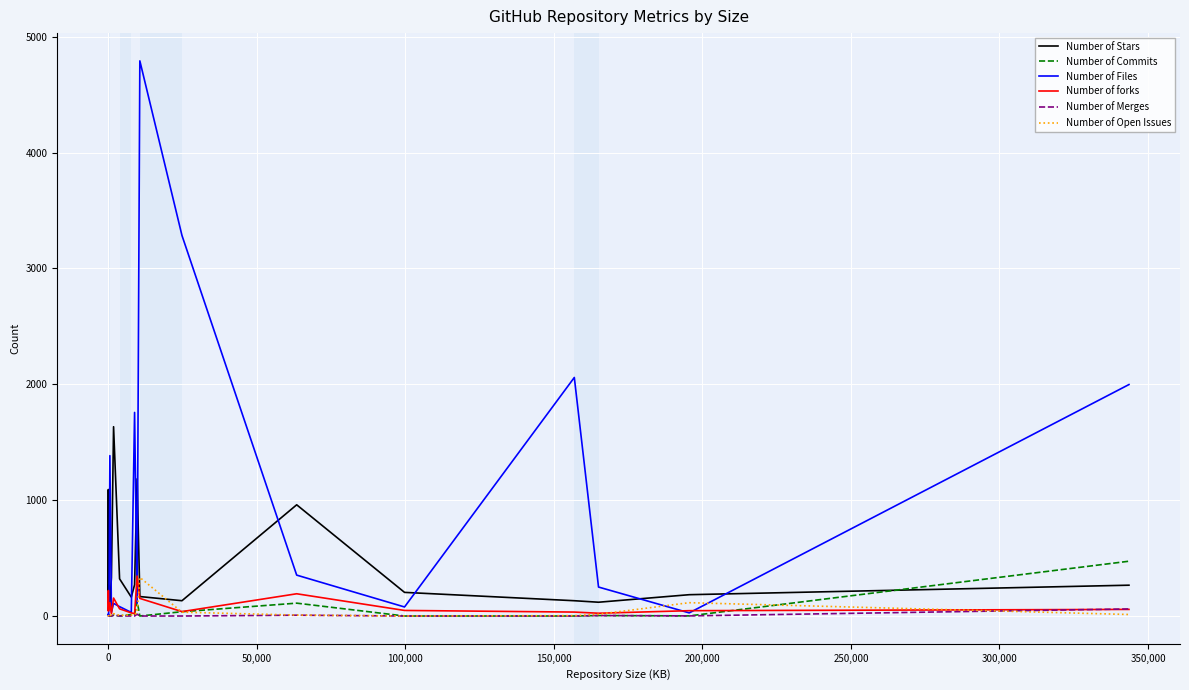

Which series has the widest spread of values?

Number of Files